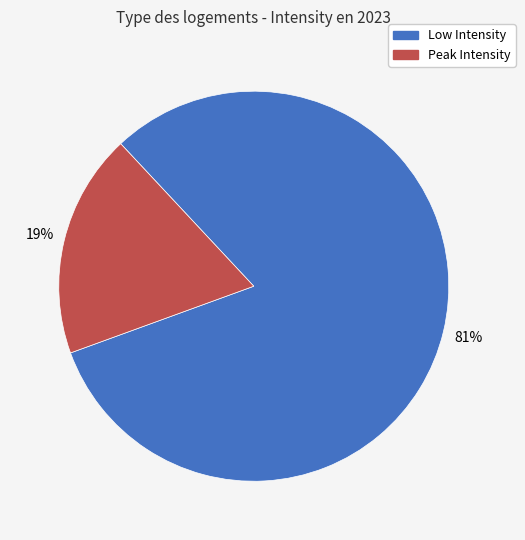

Is there any slice that represents more than half of the pie?

Yes